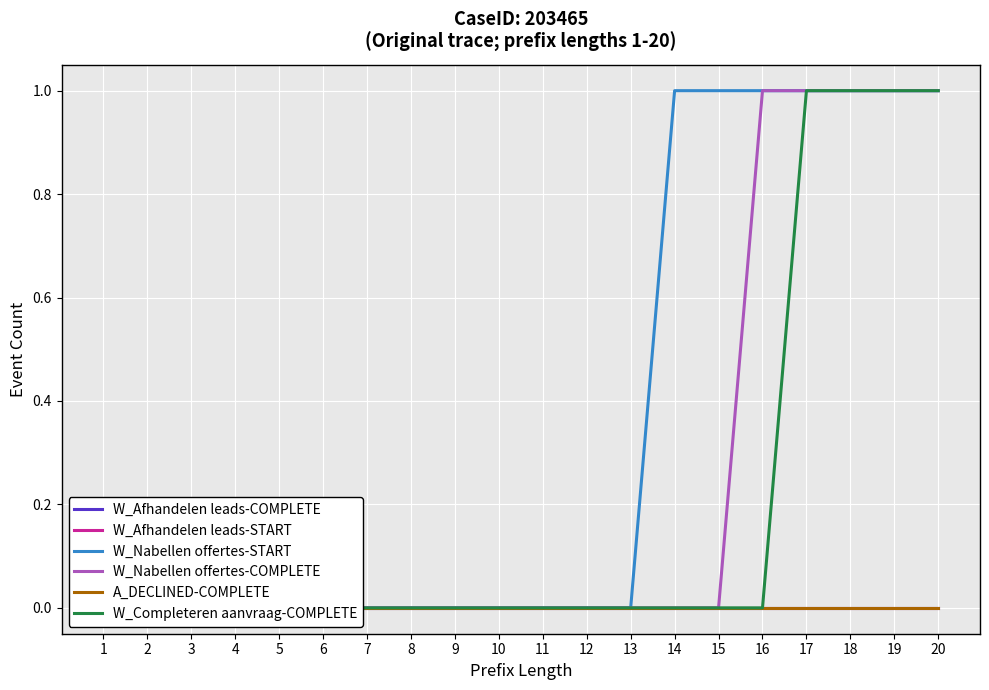

Which series has the largest total across all categories?

W_Nabellen offertes-START